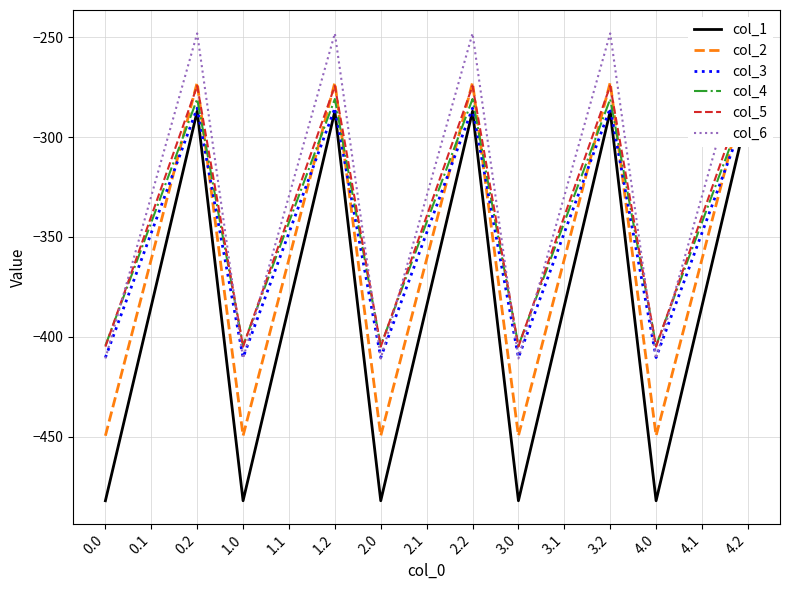

What is the greatest value displayed?

-248.1